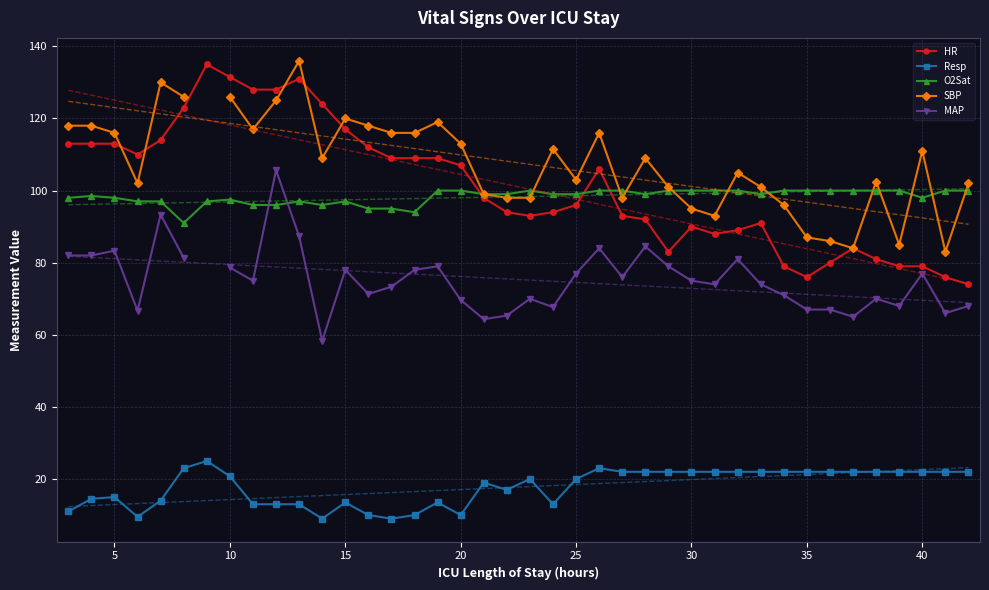

What is the lowest value of the Resp series?

9.0